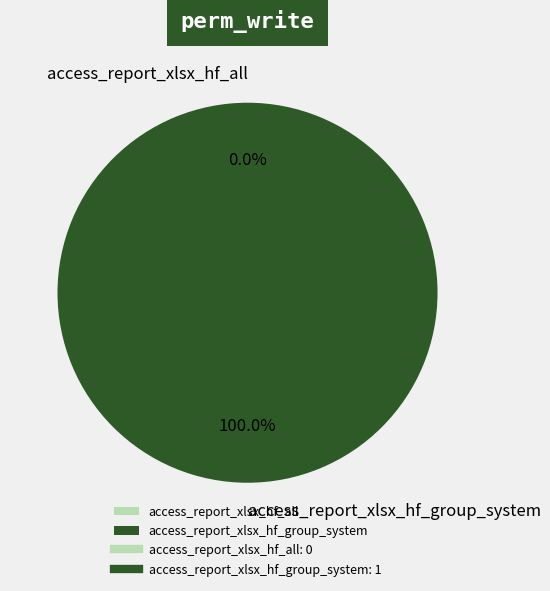

To the nearest percent, what is the combined percentage of access_report_xlsx_hf_group_system and access_report_xlsx_hf_all?

100%